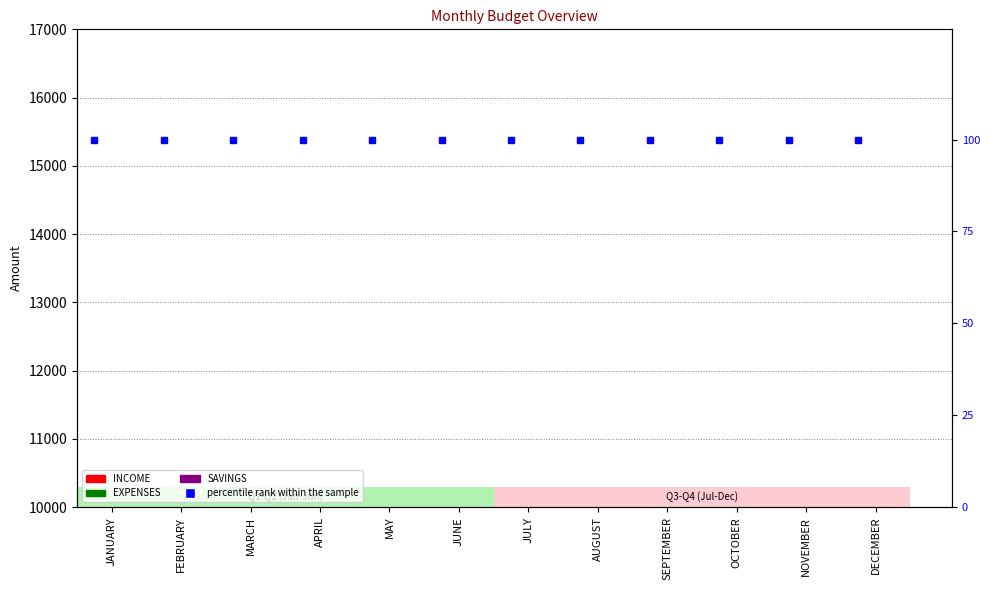

How many groups of bars are there?

12